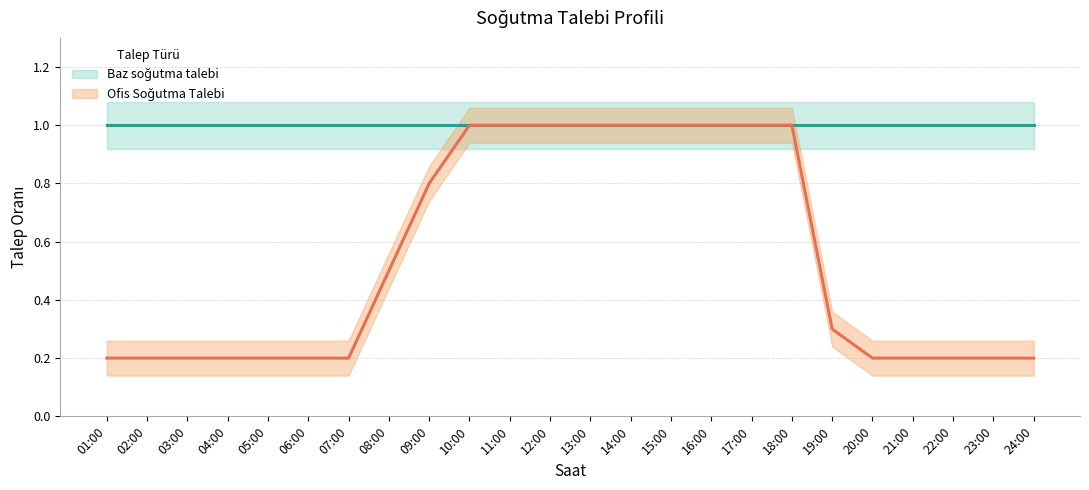

Which category has the lowest value across all series?

01:00